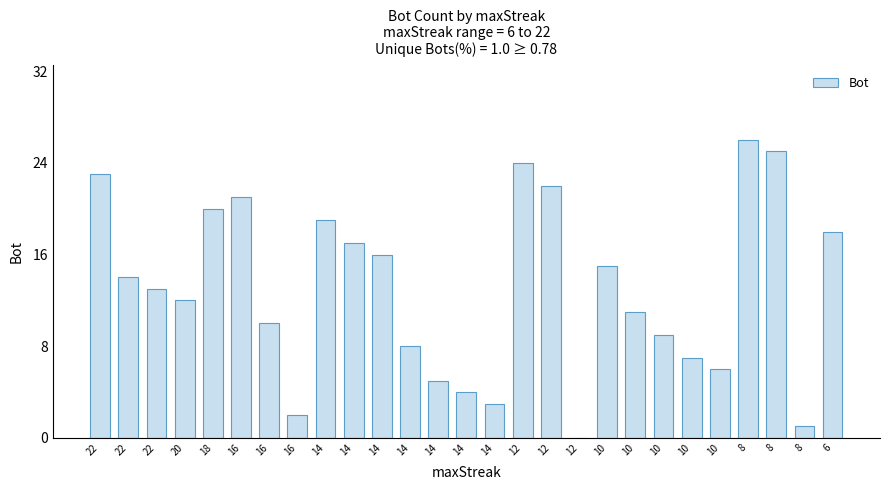

Rank the categories by value from lowest to highest.

12, 8, 16, 14, 14, 14, 10, 10, 14, 10, 16, 10, 20, 22, 22, 10, 14, 14, 6, 14, 18, 16, 12, 22, 12, 8, 8